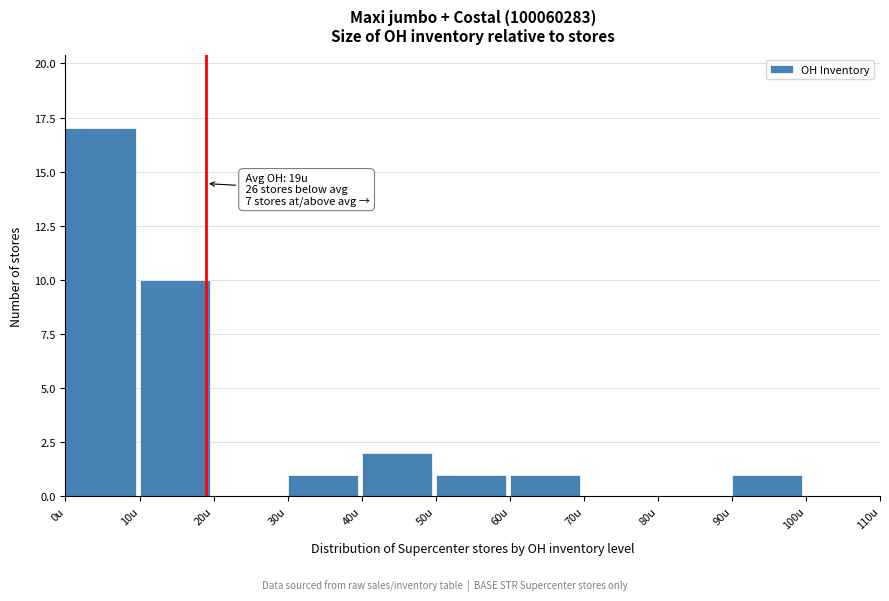

Over which range of the x-axis is the bar tallest?

0 to 10